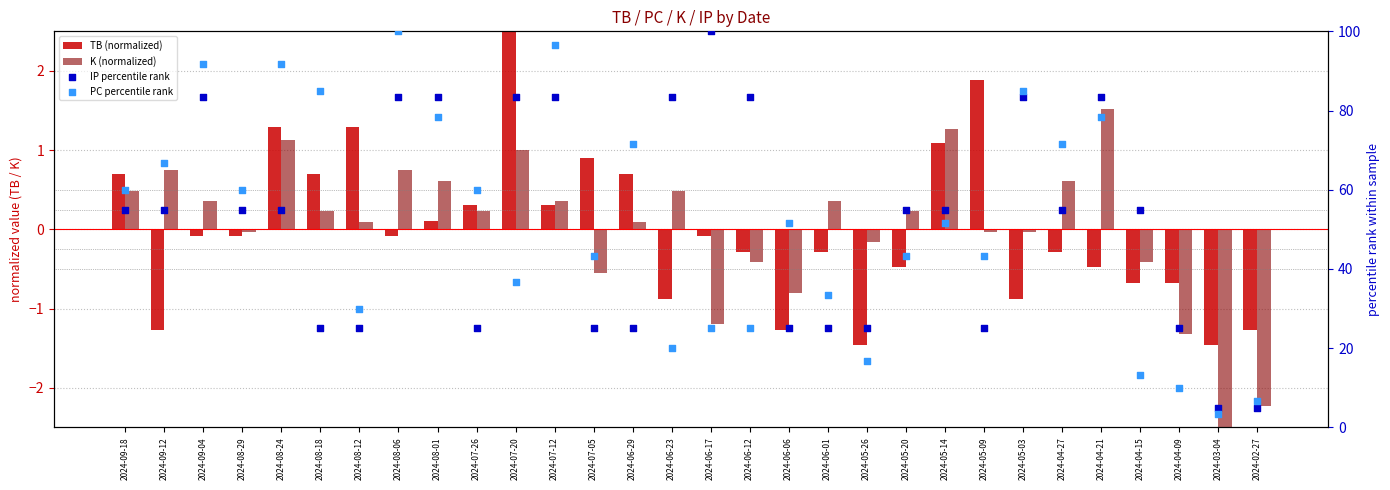

At which category is the sum across all series the highest?

2024-08-06